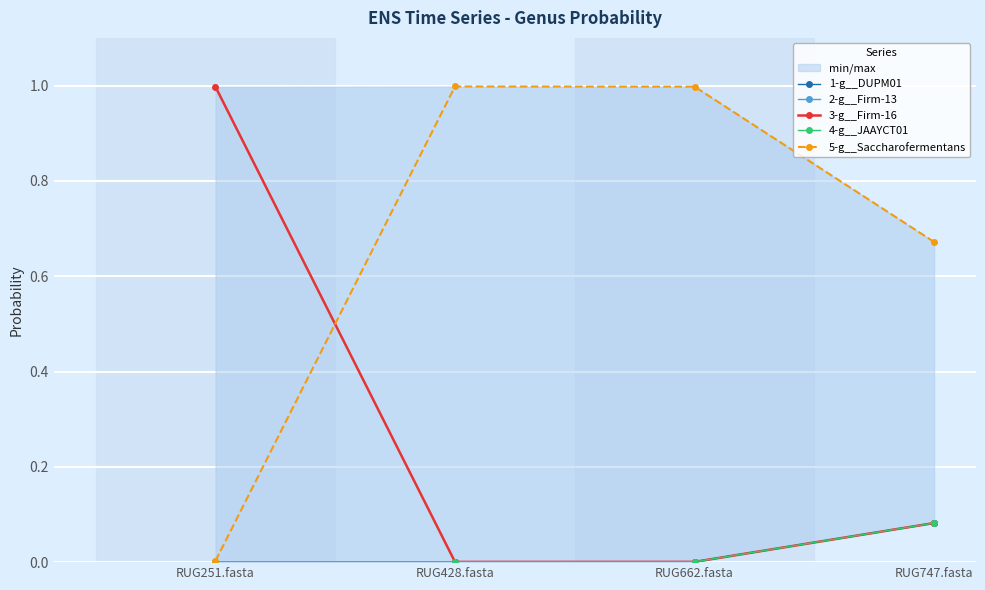

True or false: 1-g__DUPM01 and 5-g__Saccharofermentans intersect in this chart.

False